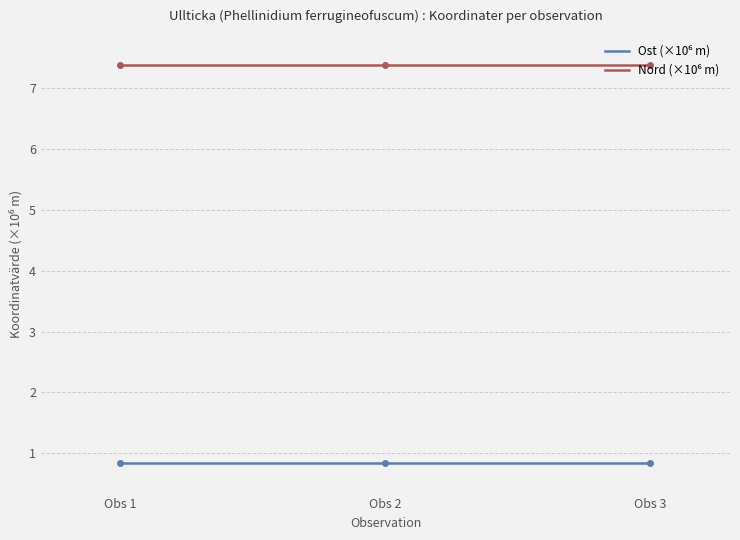

Reading left to right, what are all the values shown in this chart?

Ost: 0.8	0.8	0.8
Nord: 7.4	7.4	7.4